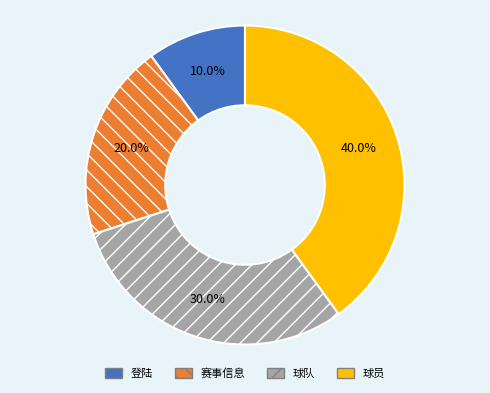

Is it true that 球队 is 30% of the pie?

True